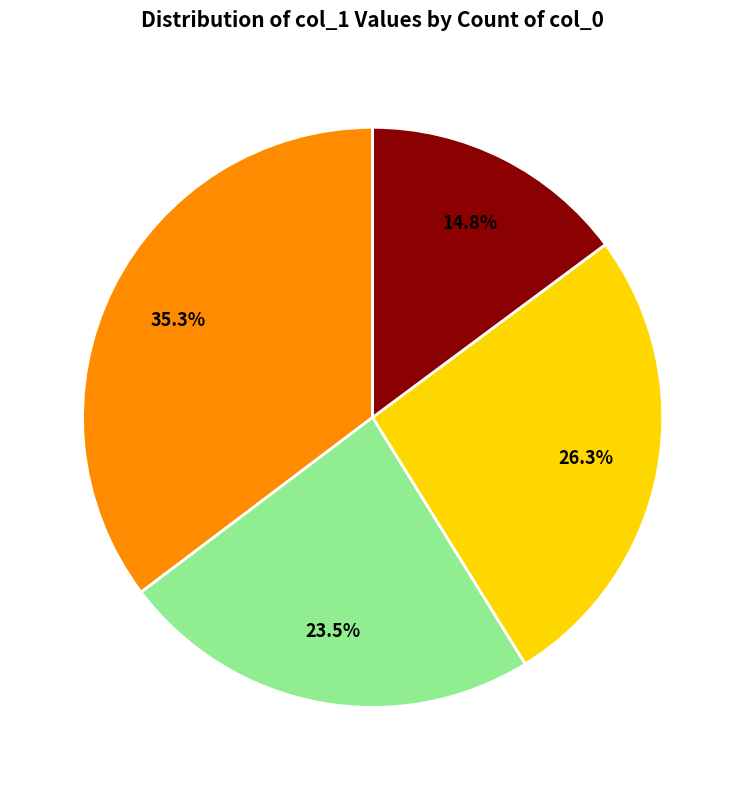

Is there a majority slice in this chart?

No